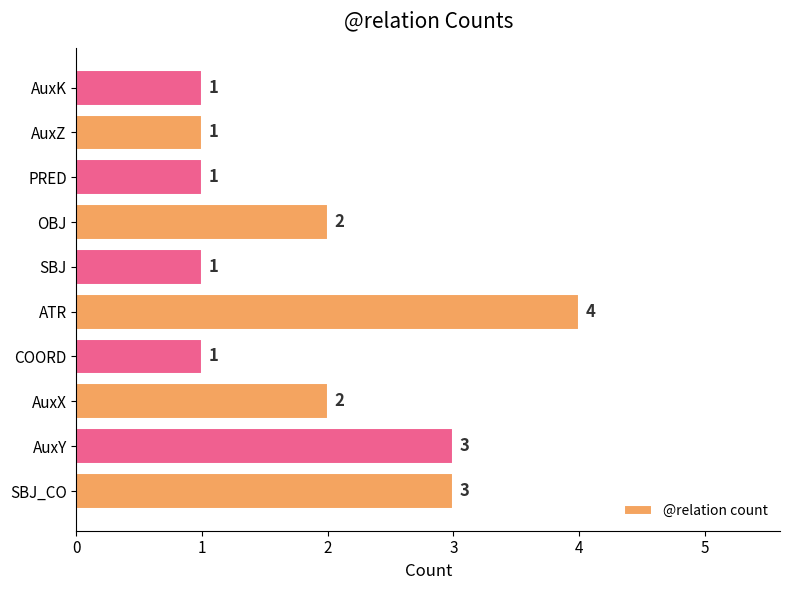

The value at AuxX is 3. True or false?

False